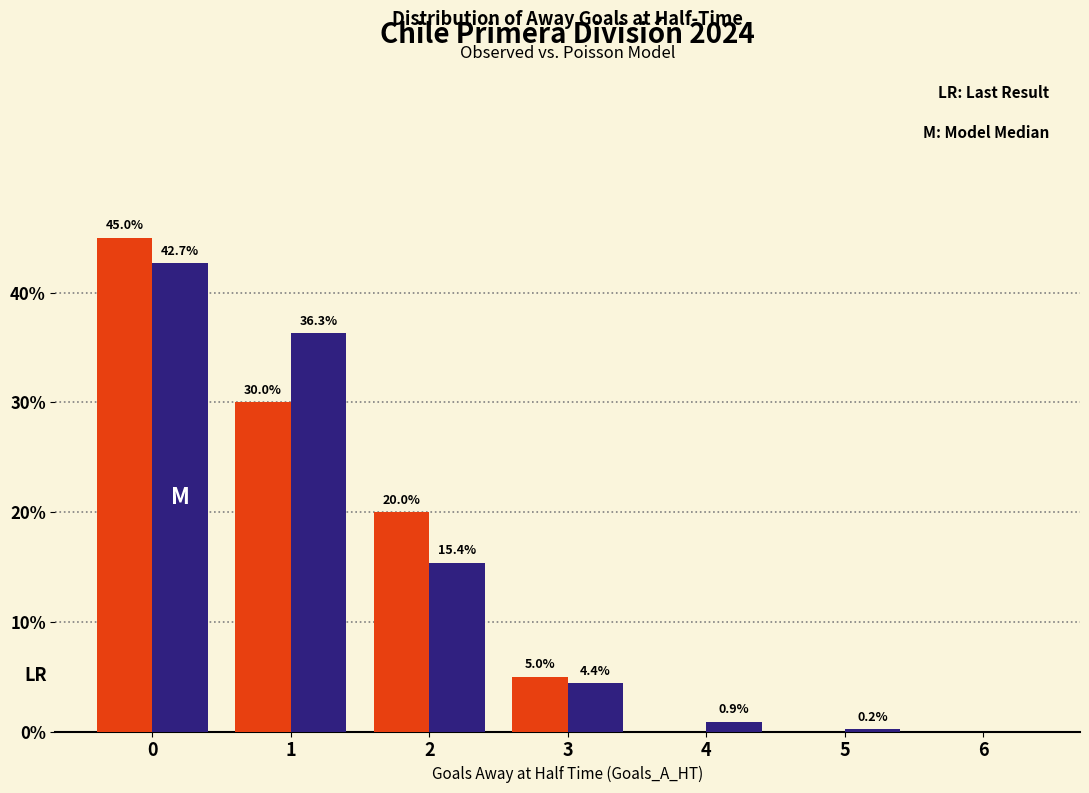

What is the total value across all series at 0?

87.7